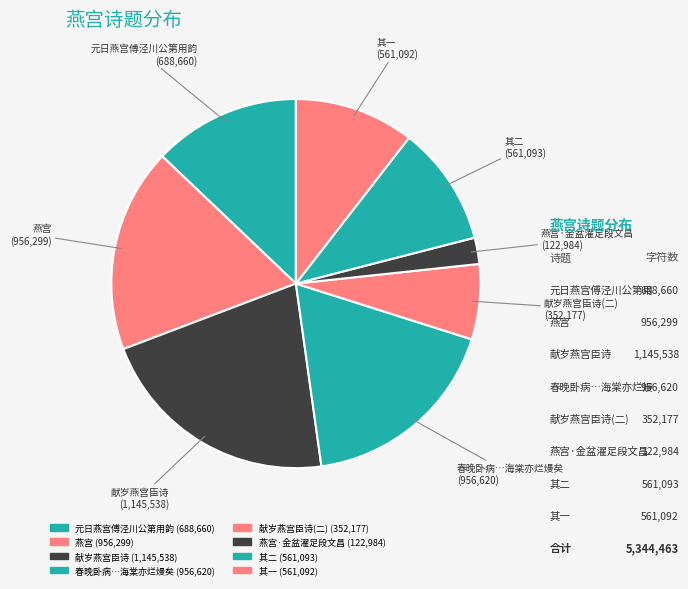

Is there a majority slice in this chart?

No